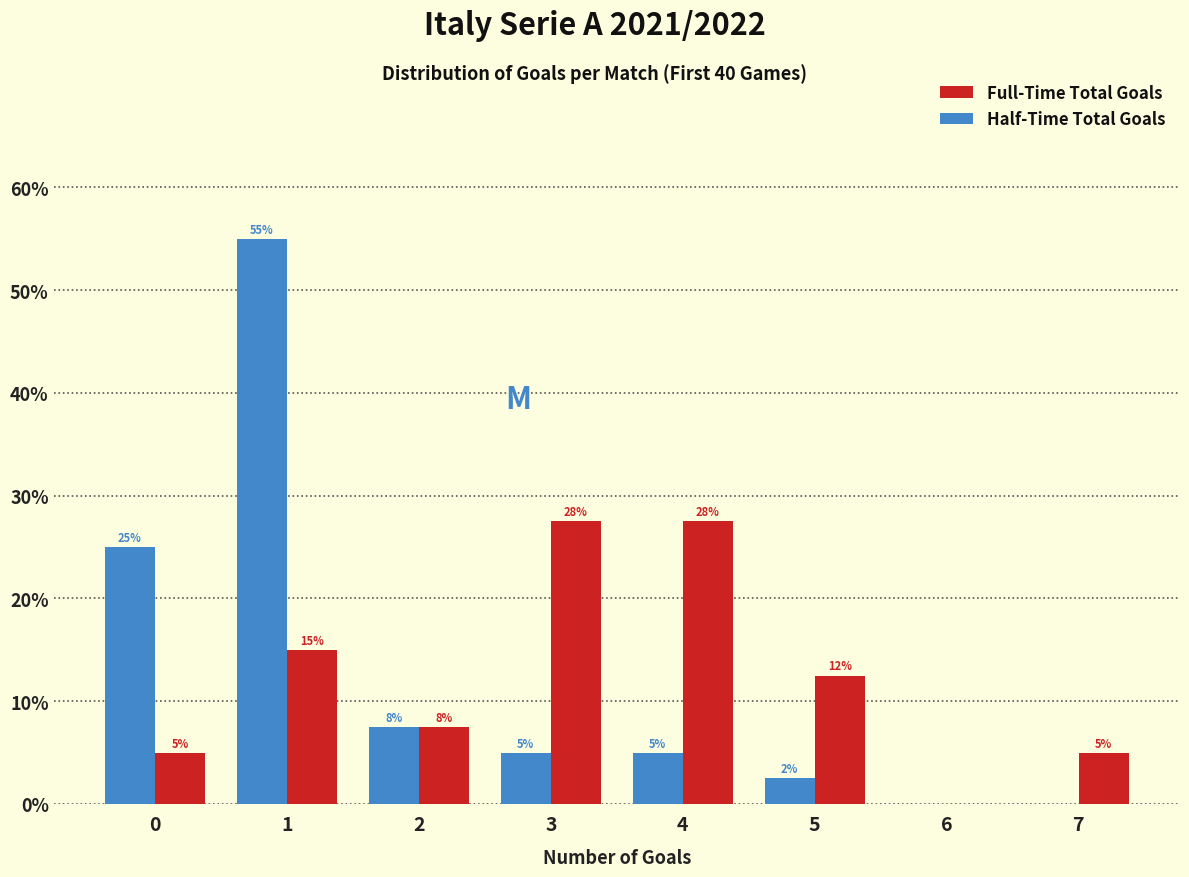

What value does the Full-Time Total Goals series have at 1?

15.0